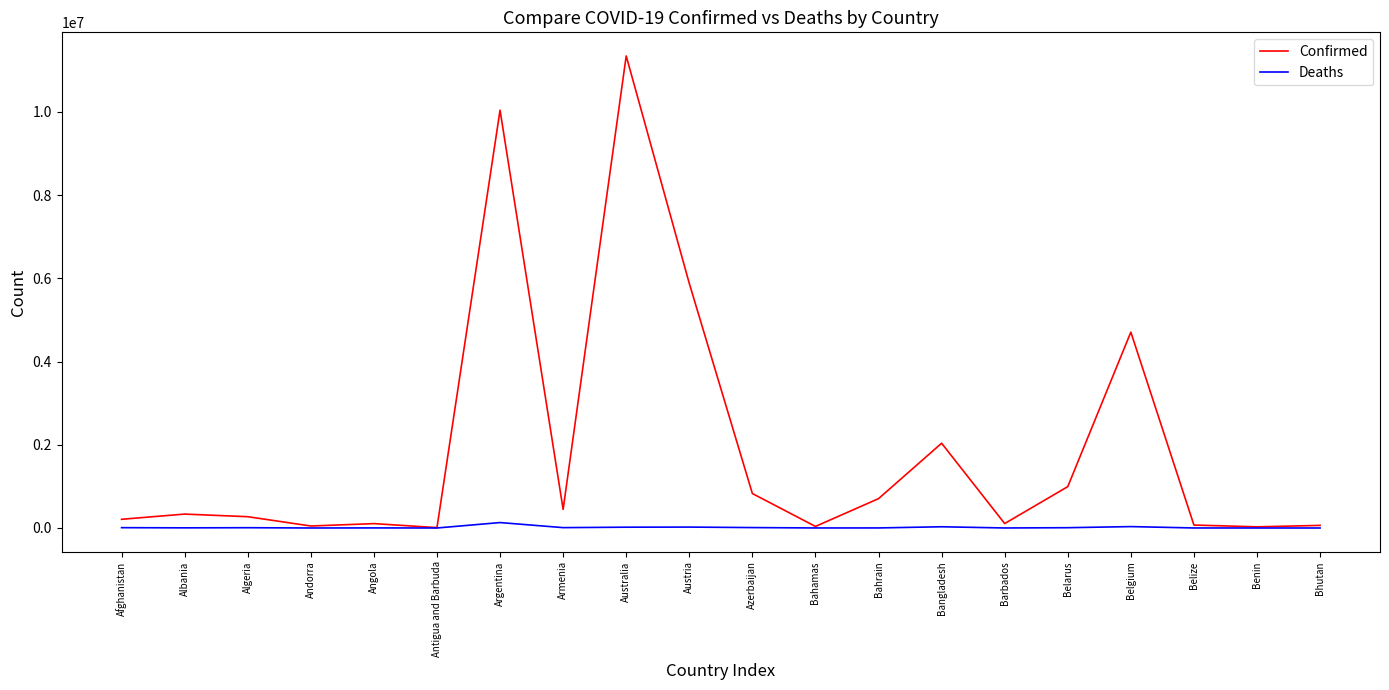

What are all the series names shown in the legend?

Confirmed, Deaths